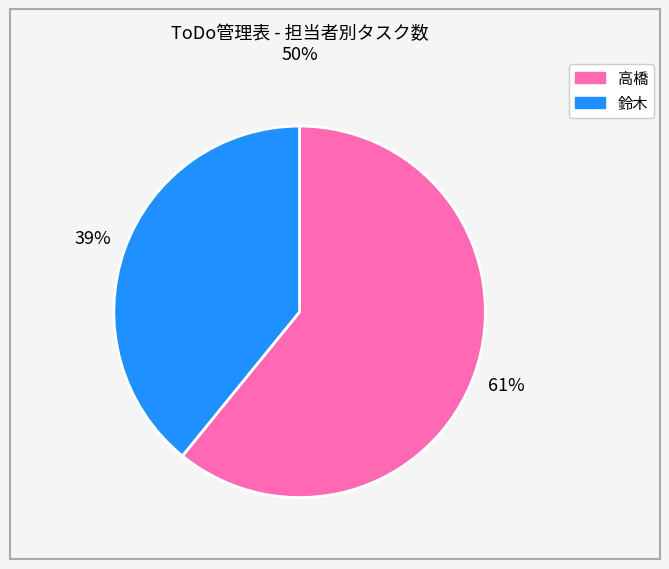

To the nearest percent, what is the difference between the largest and smallest slice percentages?

22%